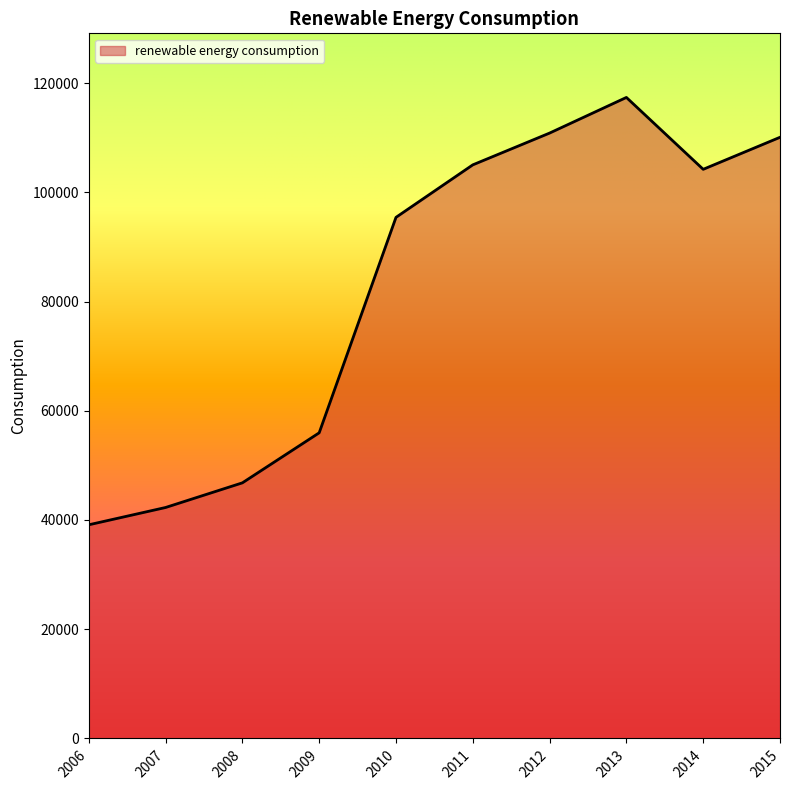

The value at 2008 is 74363.4. True or false?

False